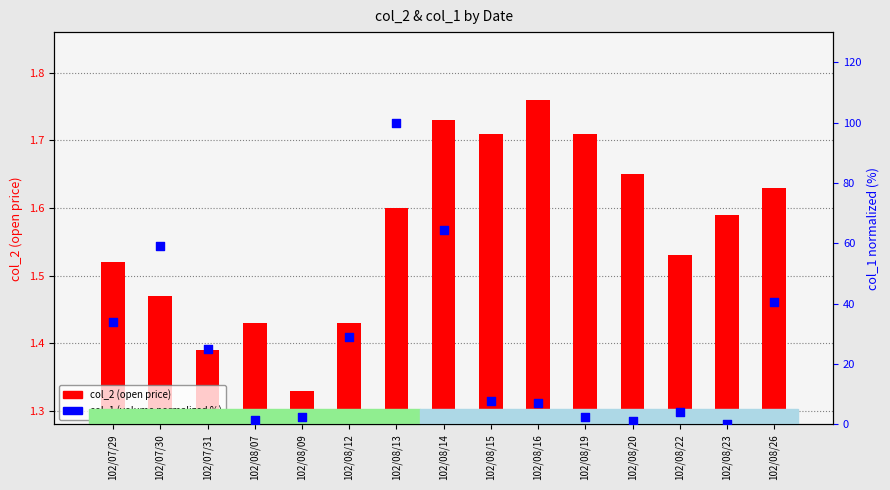

At how many categories does at least one series exceed 41?

3